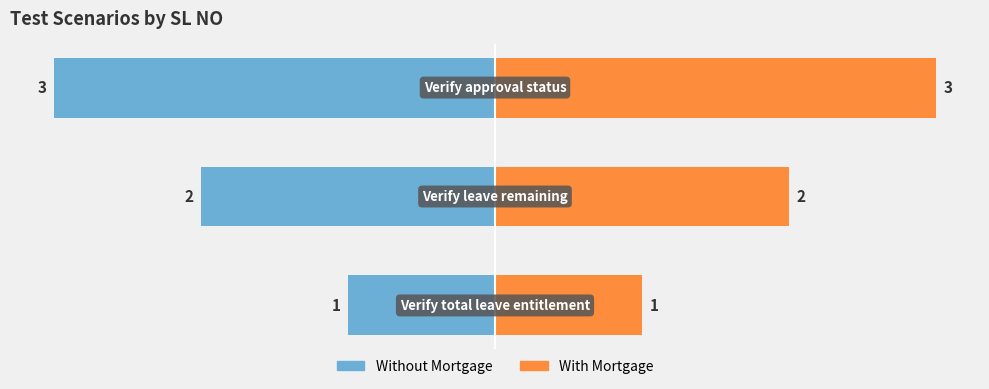

Which series has the widest spread of values?

Without Mortgage